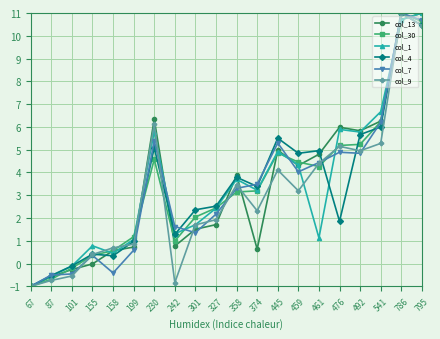

True or false: col_13 and col_4 cross at least once.

True